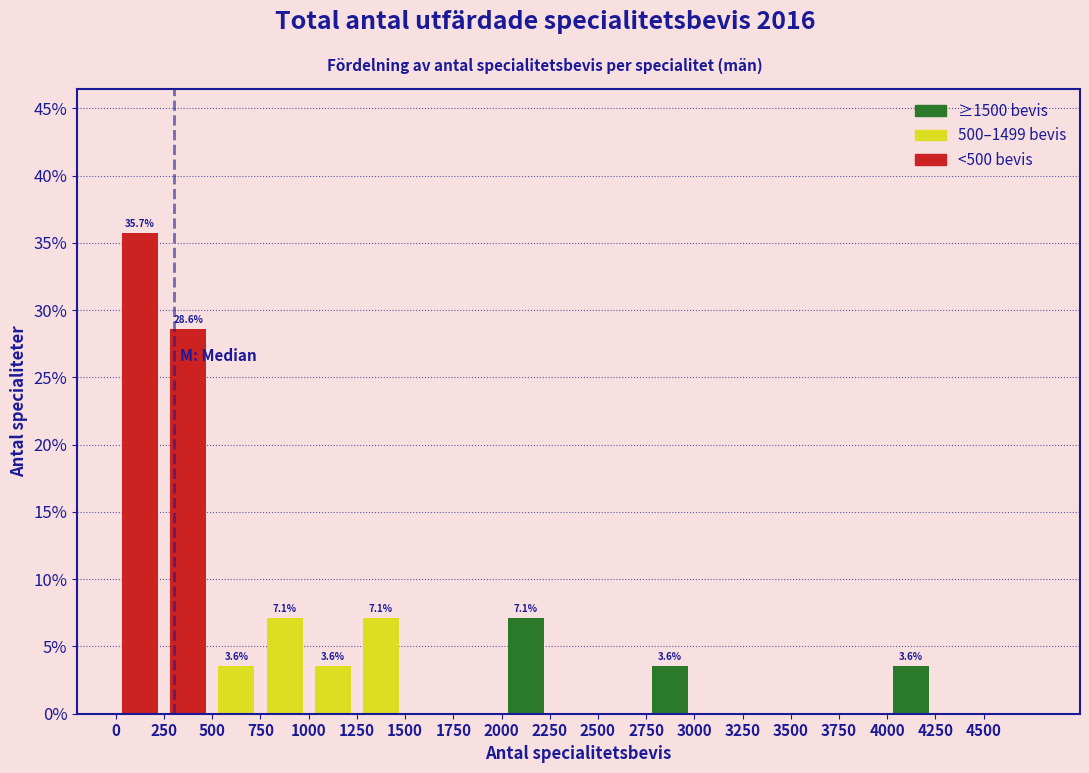

Which range on the x-axis has the tallest bar?

0 to 250